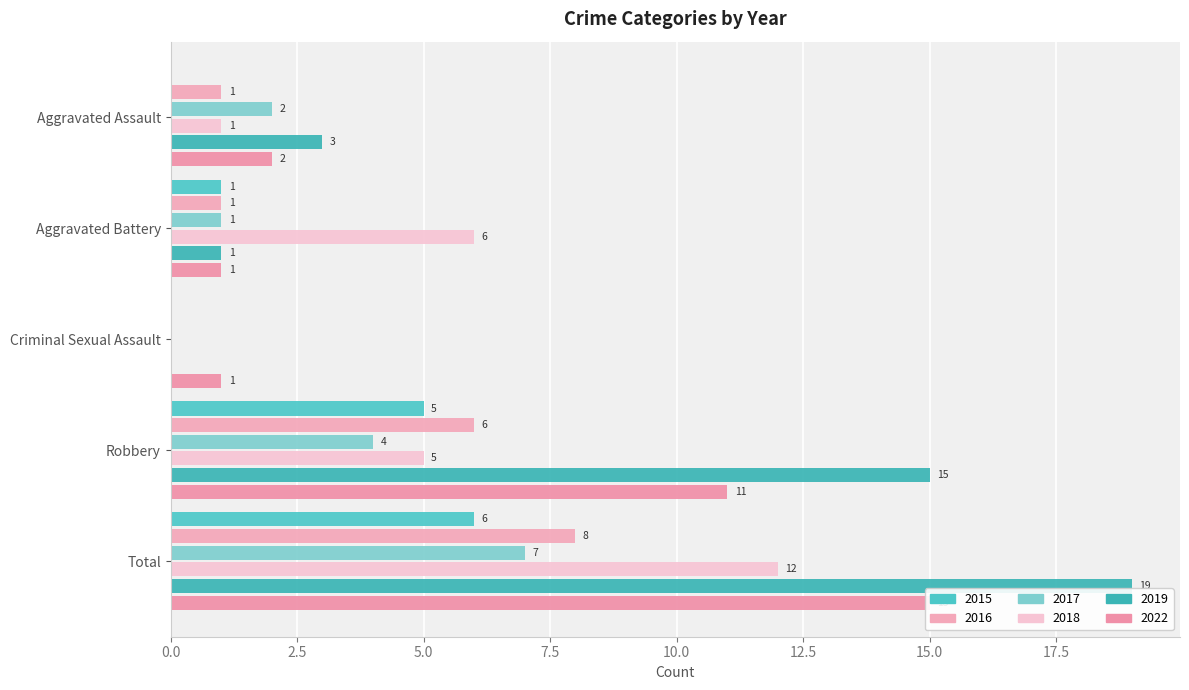

Read the 2022 value at Aggravated Assault.

2